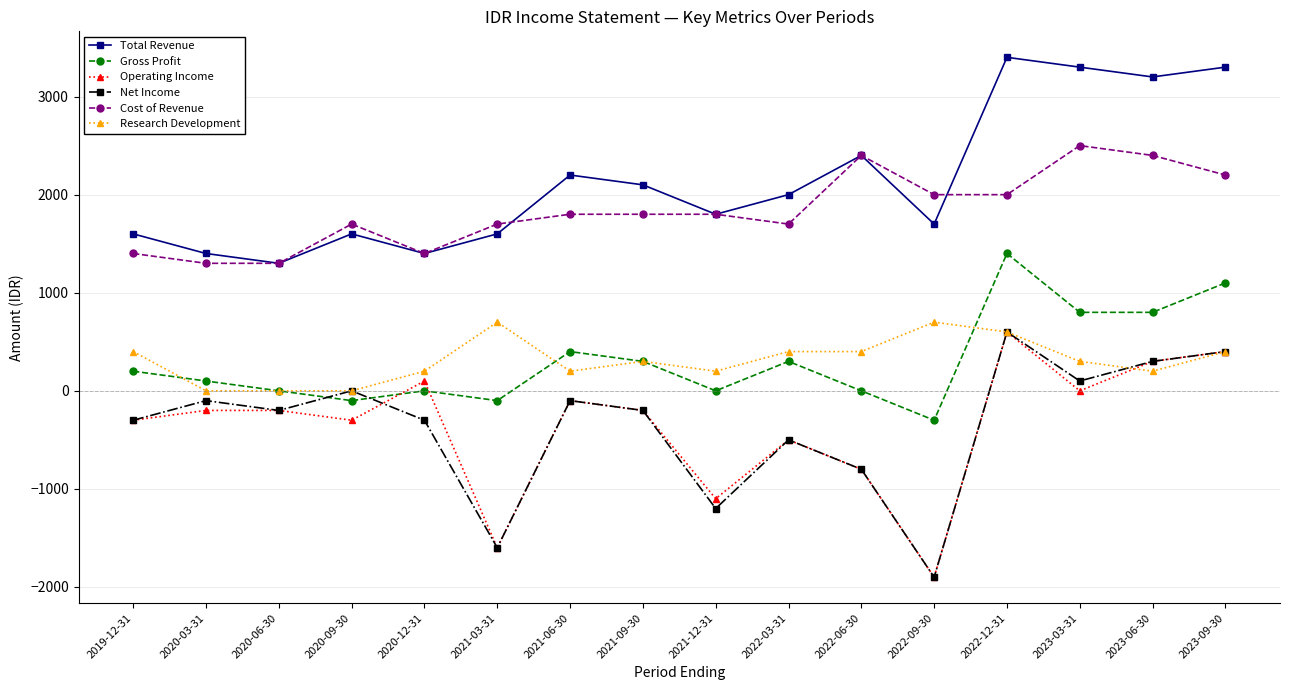

What are all the series names shown in the legend?

Total Revenue, Gross Profit, Operating Income, Net Income, Cost of Revenue, Research Development